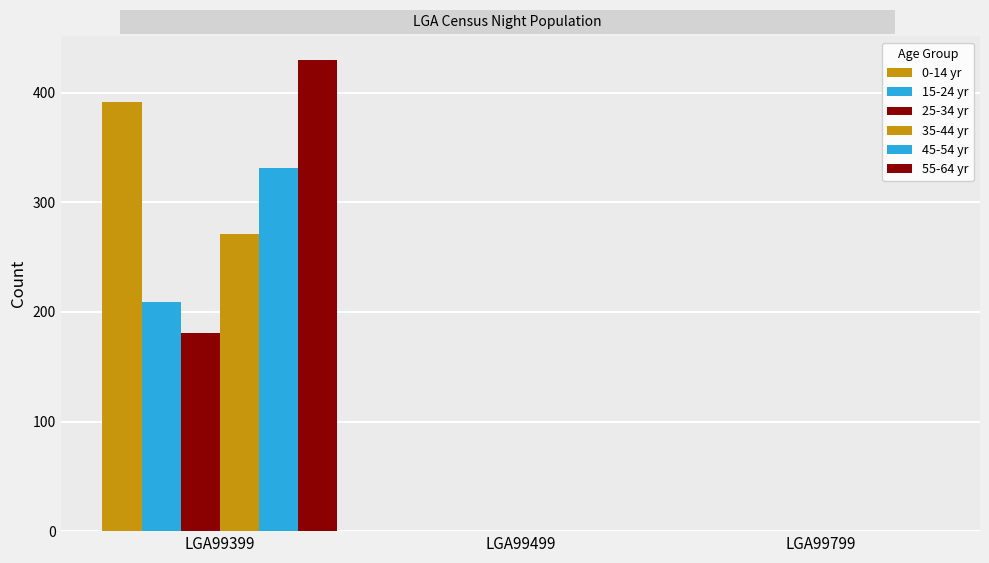

How many groups of bars are there?

3